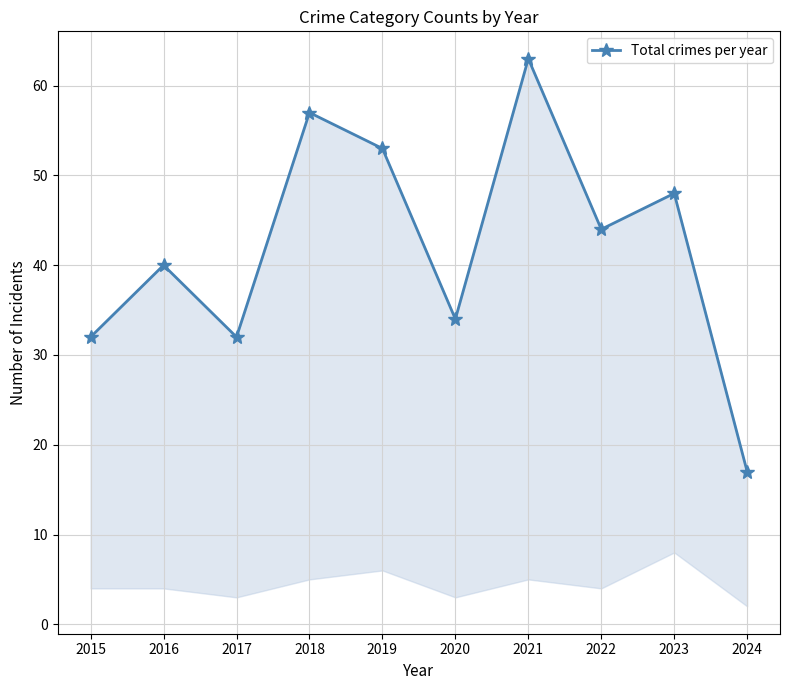

How many data points does each series have?

10